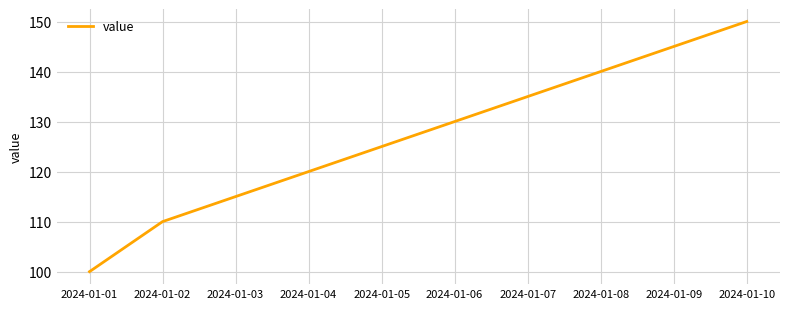

Between 2024-01-04 and 2024-01-09, which is larger?

2024-01-09